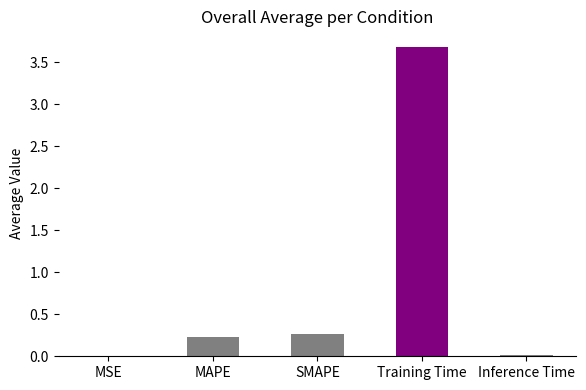

Between MAPE and MSE, which is larger?

MAPE